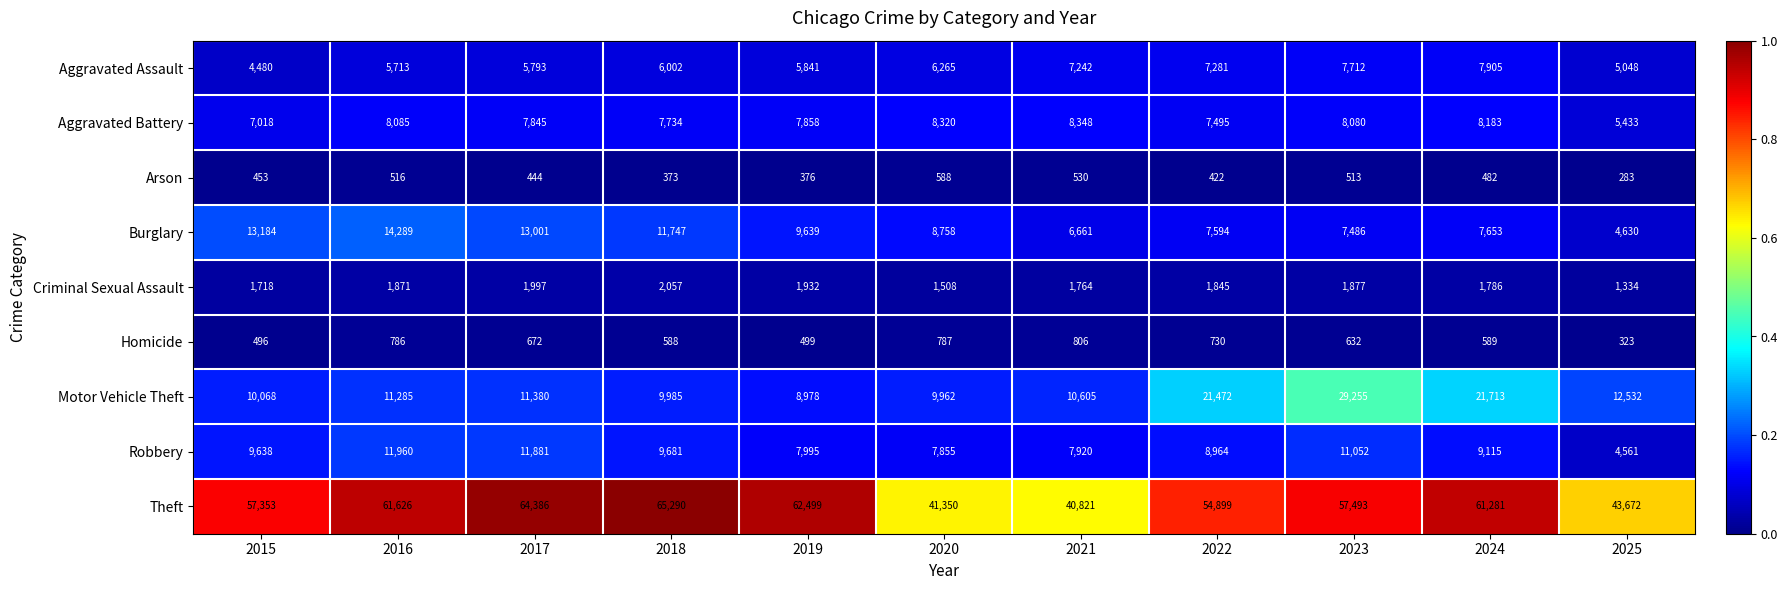

True or false: Theft has a value of 102424 at 2017.

False